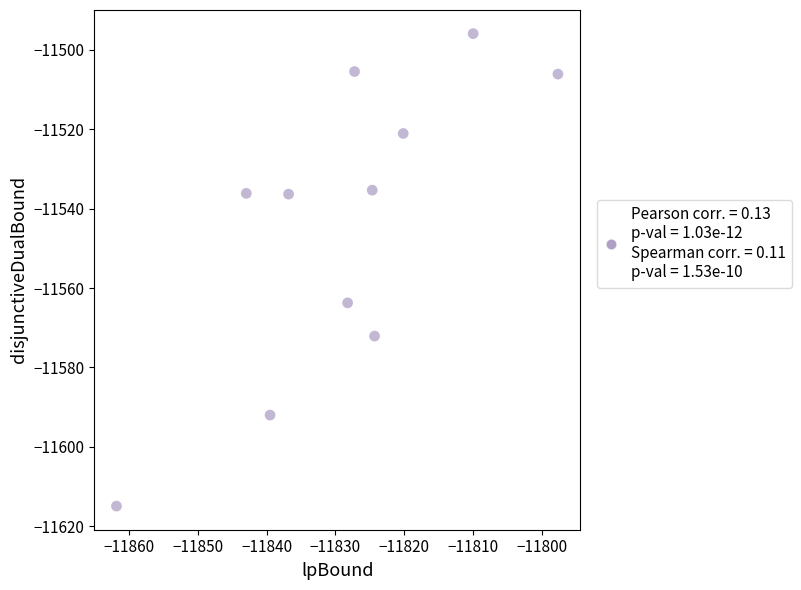

What Y value in the scatter plot is closest to -11555?

-11563.7